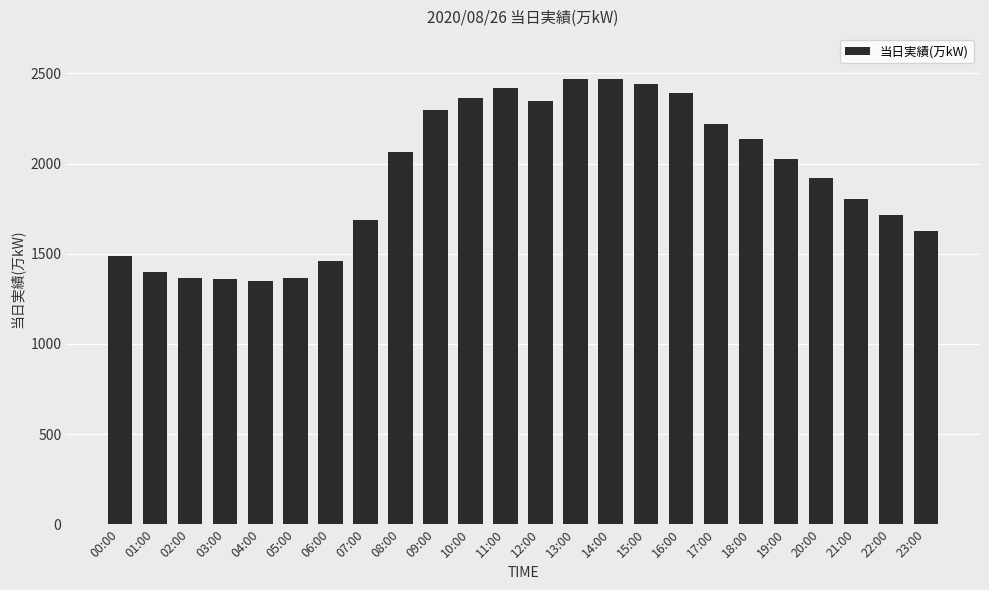

What is the difference between the values at 18:00 and 10:00?

228